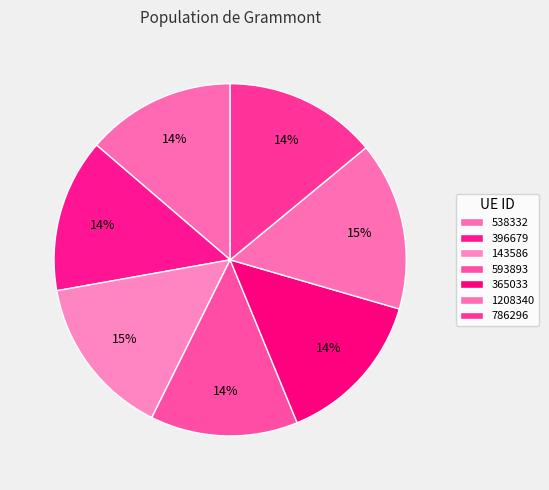

To the nearest percent, what portion does 396679 represent?

14%